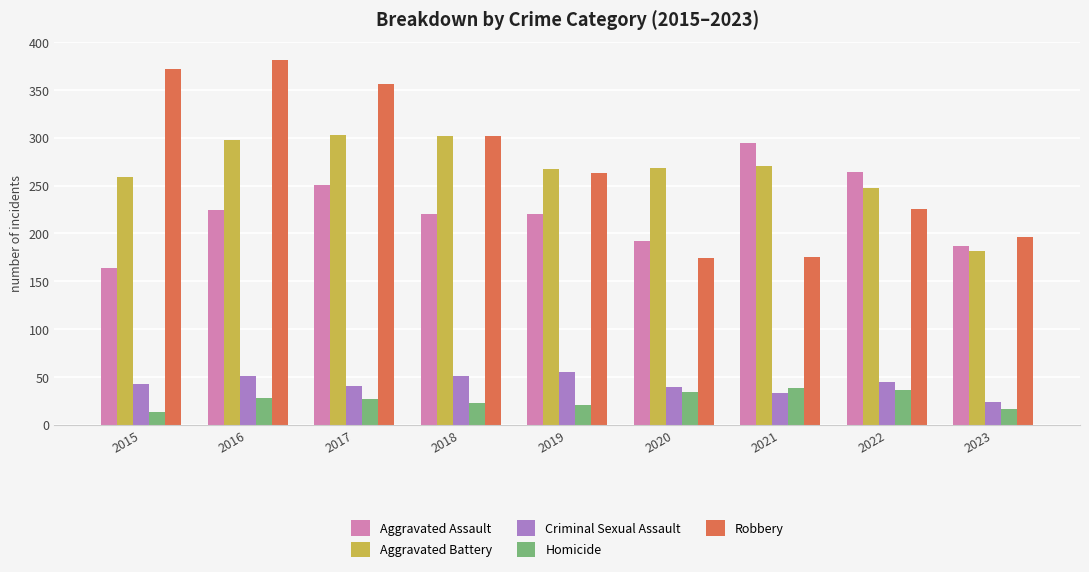

Read the Homicide value at 2017, to the nearest 10.

30